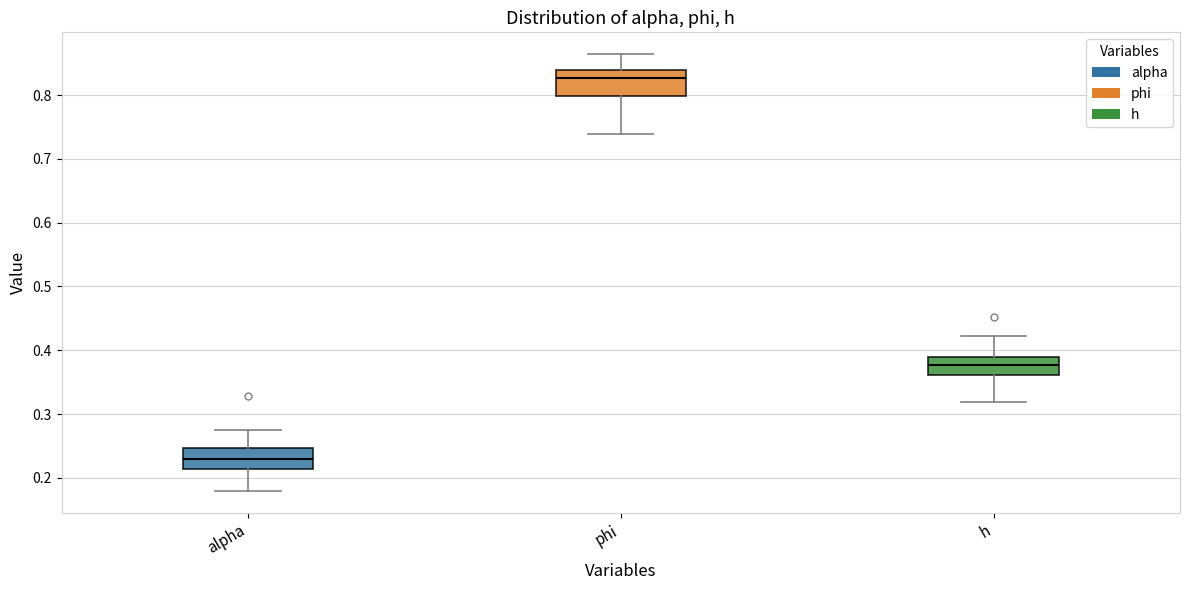

Which box's median line is the highest?

phi